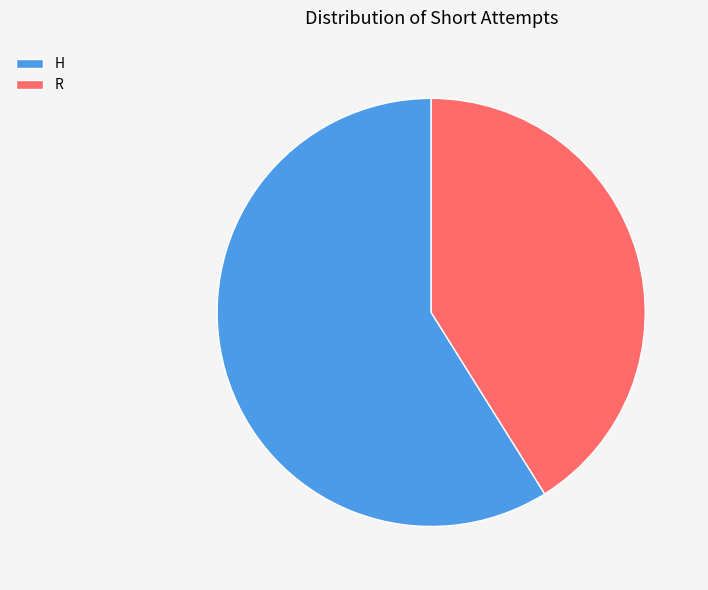

Is it true that H is 69% of the pie?

False